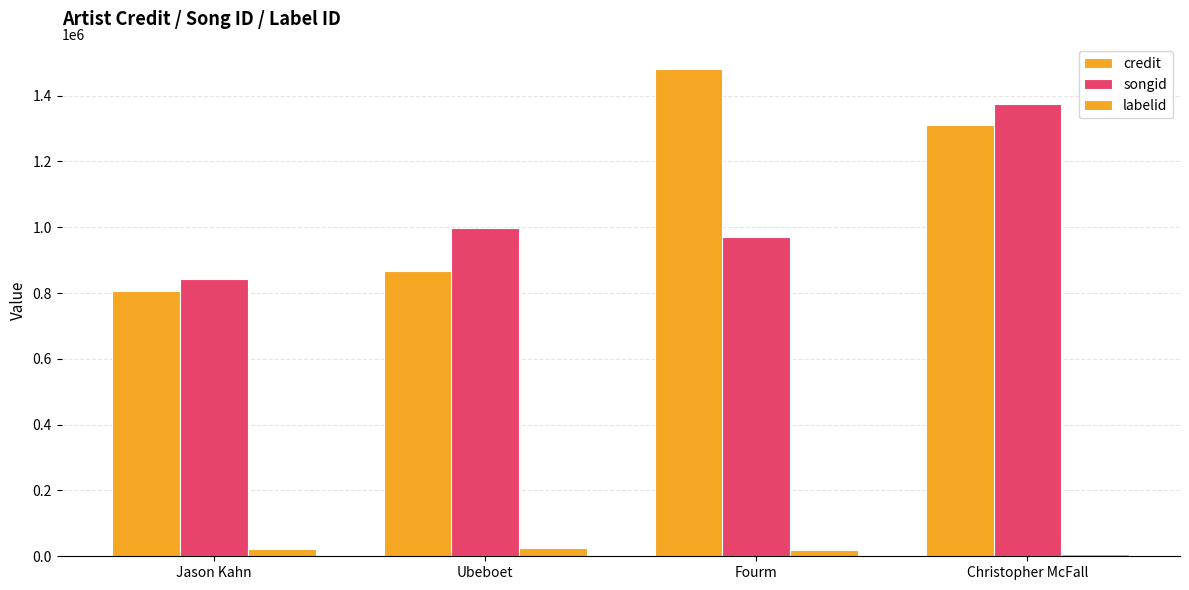

How many groups of bars are there?

4